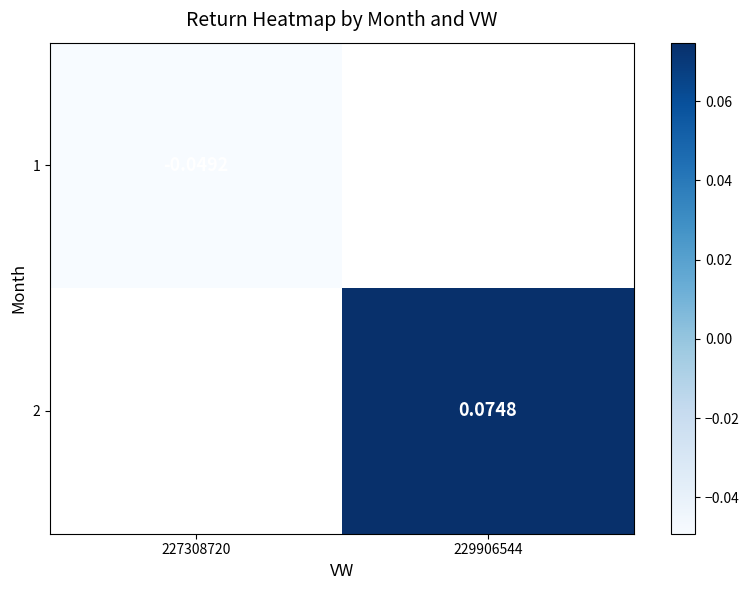

At which label does 1 reach its peak?

227308720